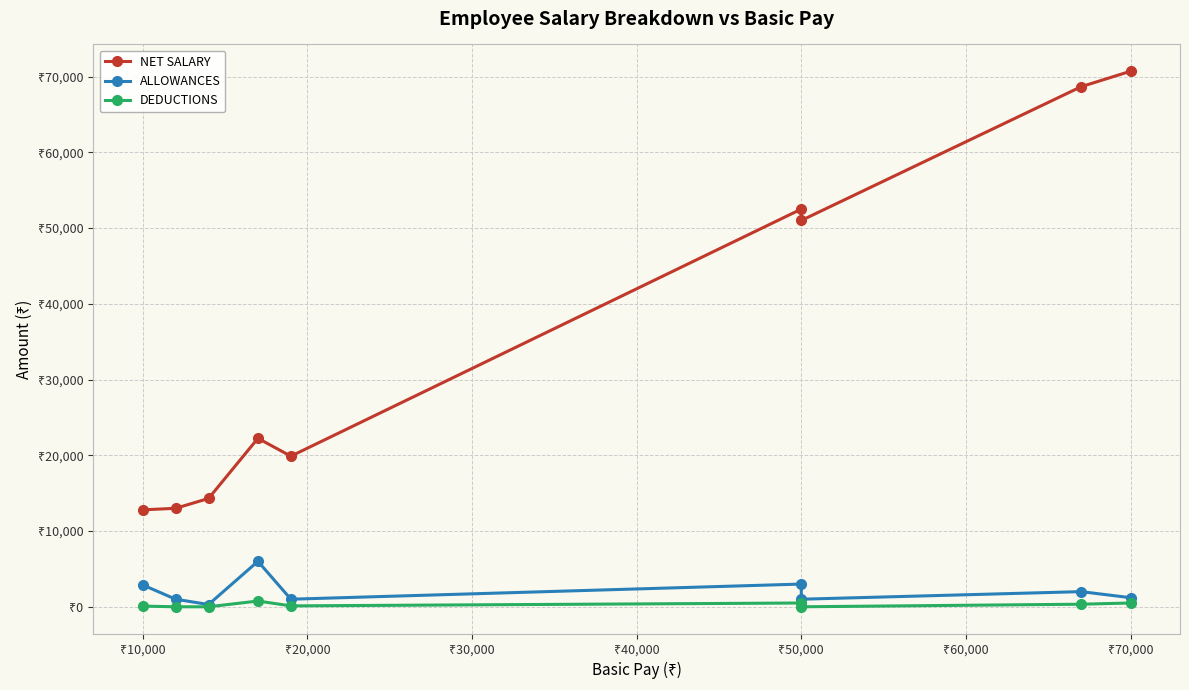

True or false: DEDUCTIONS and NET SALARY cross at least once.

False